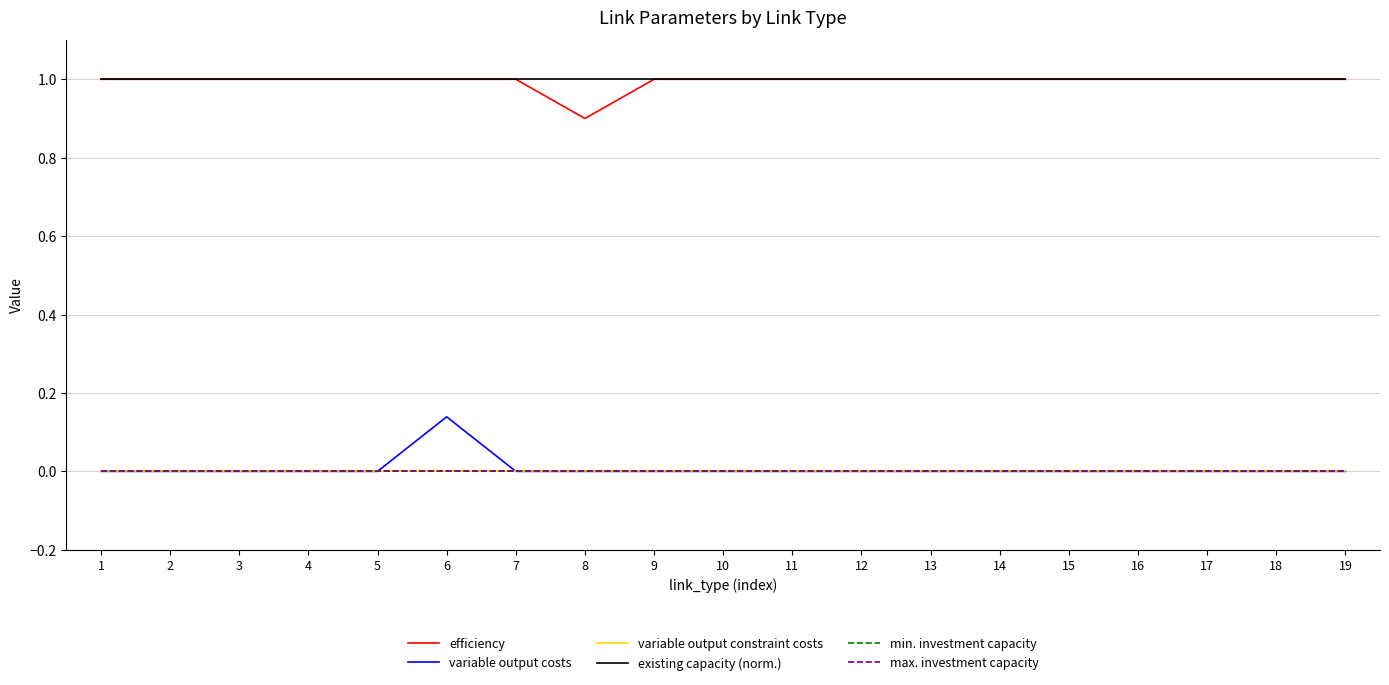

Does the chart have visible grid lines?

Yes